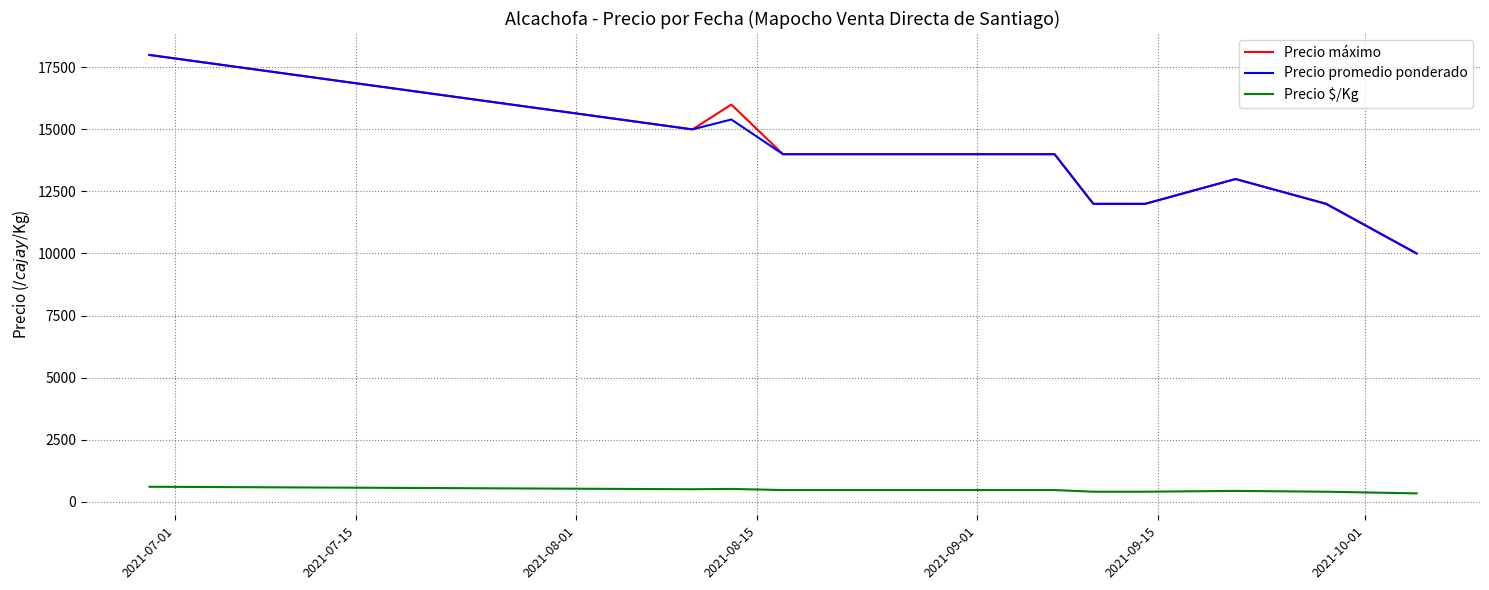

What is the highest value of the Precio máximo series?

18000